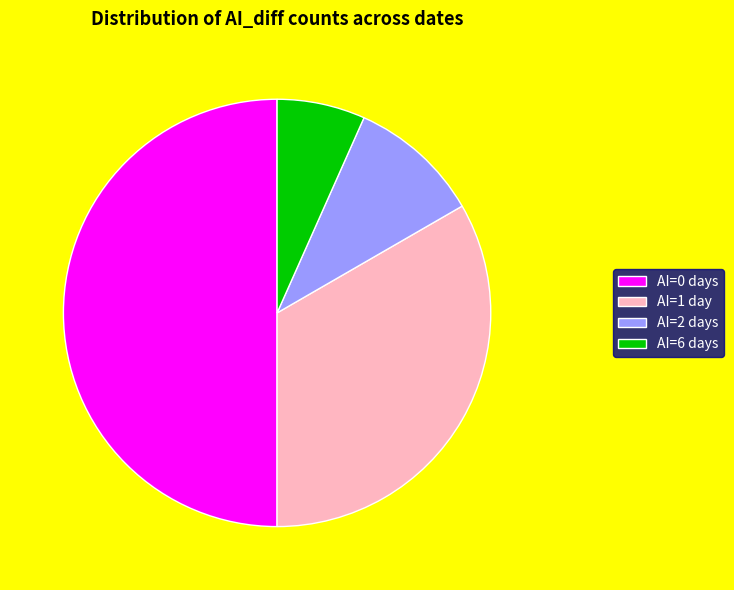

Which has a higher value, AI=1 day or AI=6 days?

AI=1 day